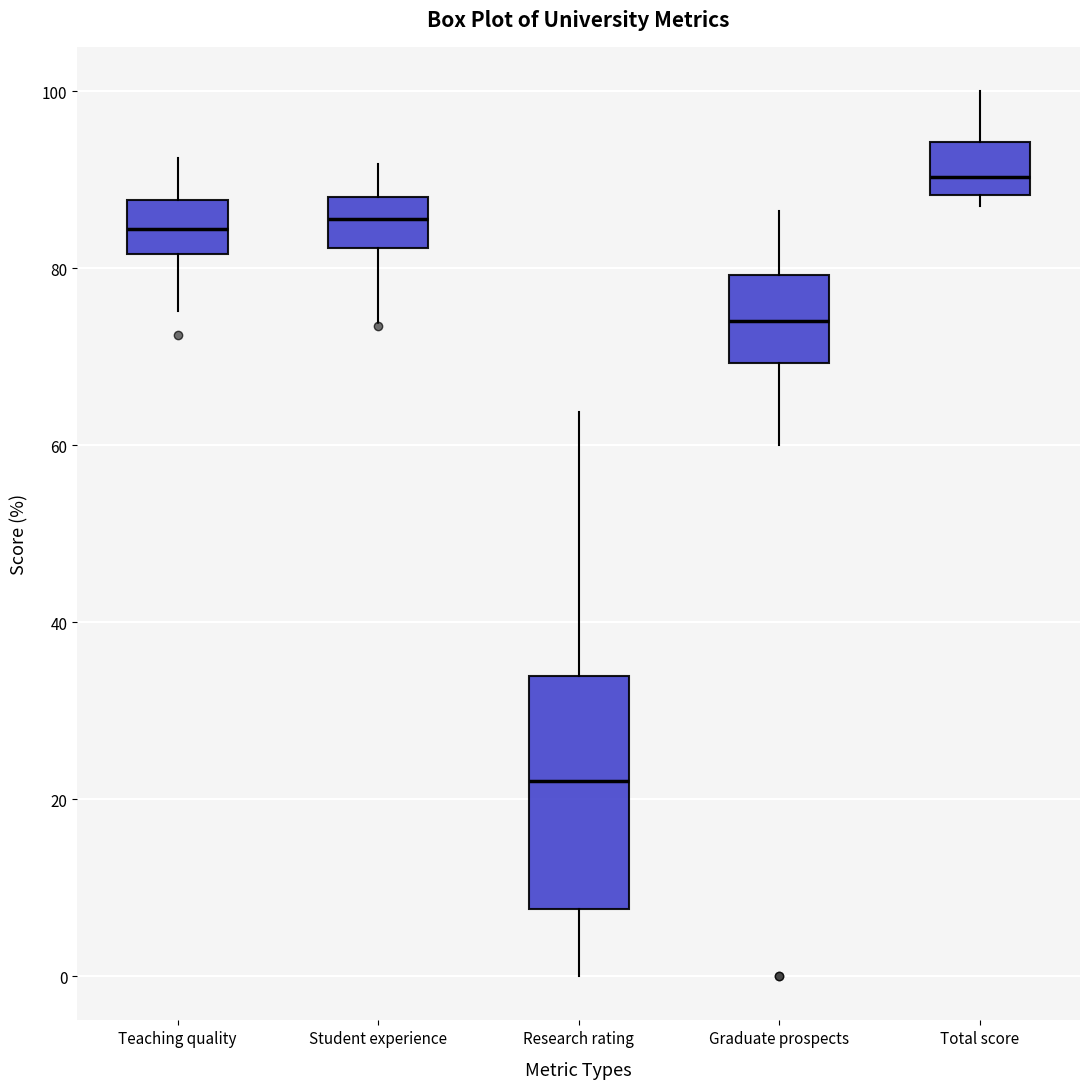

Which box has the highest median line?

Total score